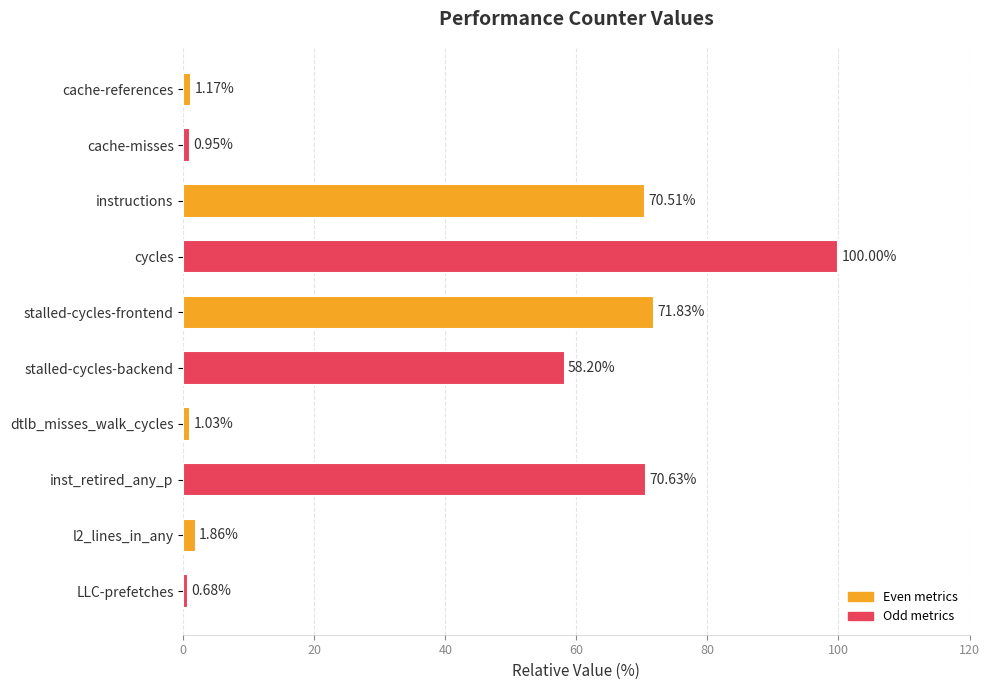

Count the number of categories in the chart.

10